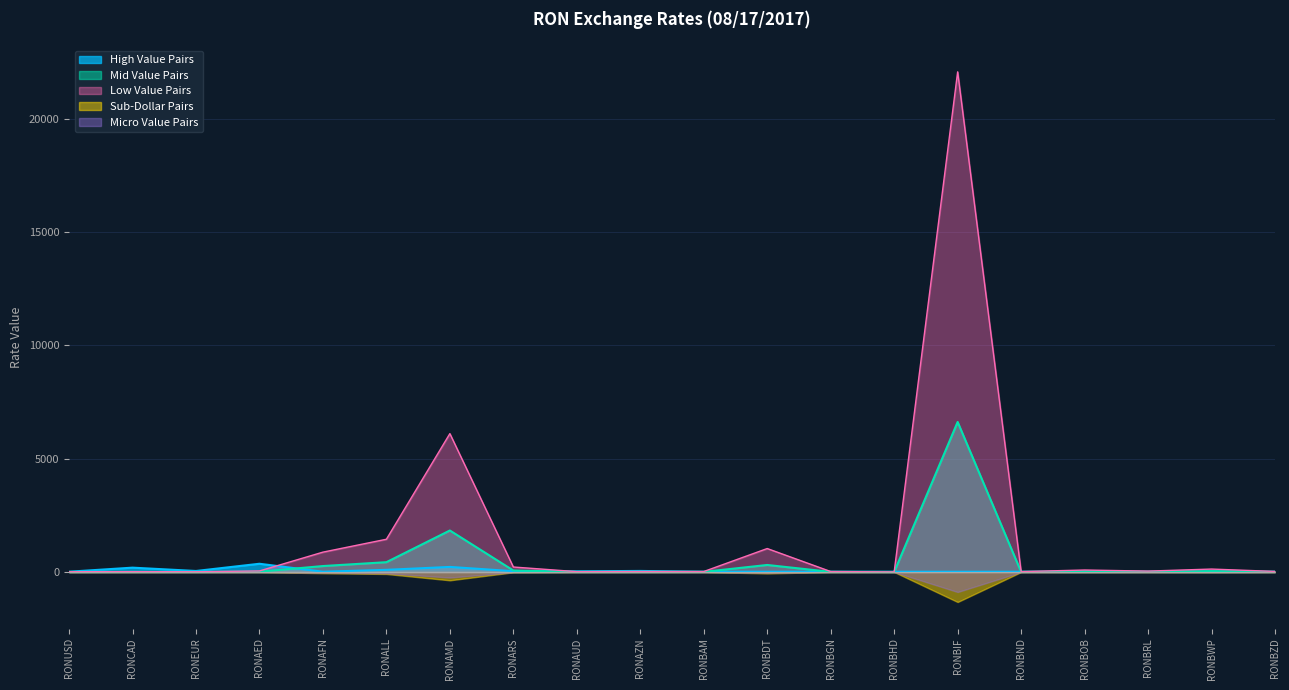

Reading left to right, list all the values displayed in this chart.

12.8	16.1	10.9	46.9	876.5	1445.2	6104.6	220.7	16.1	21.7	21.4	1035.4	21.3	4.8	22061.5	17.4	88.2	40.3	130.2	25.5